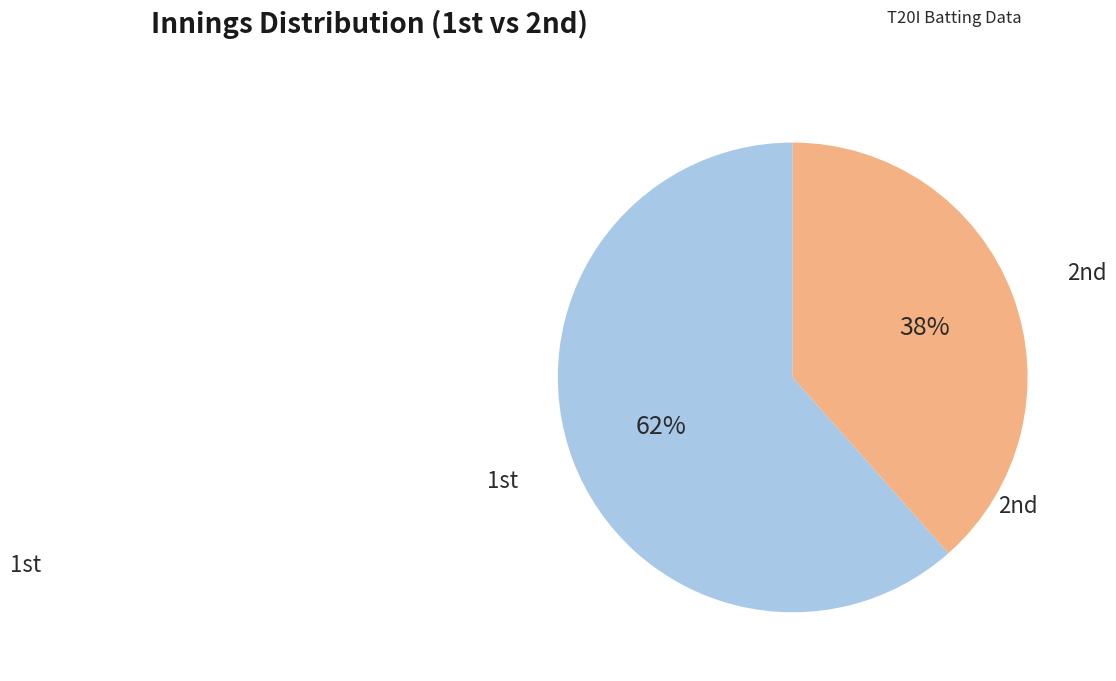

Count the number of slices in the pie.

2